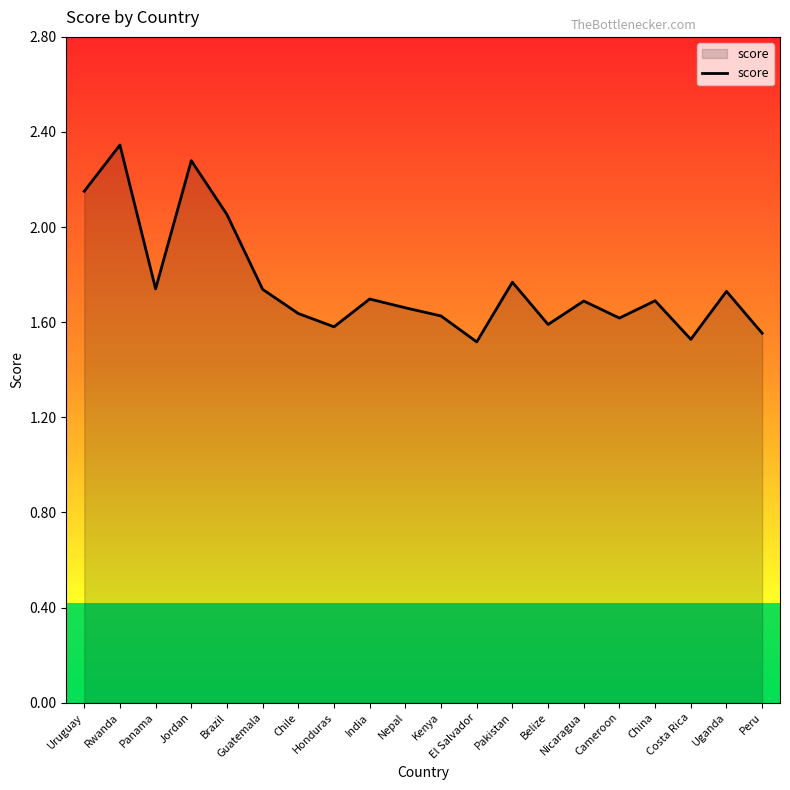

What is the minimum value shown in the chart?

1.5